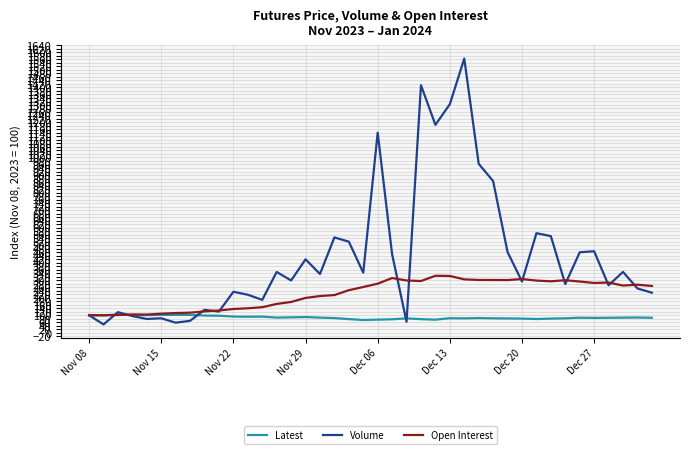

Which series has the largest total across all categories?

Volume